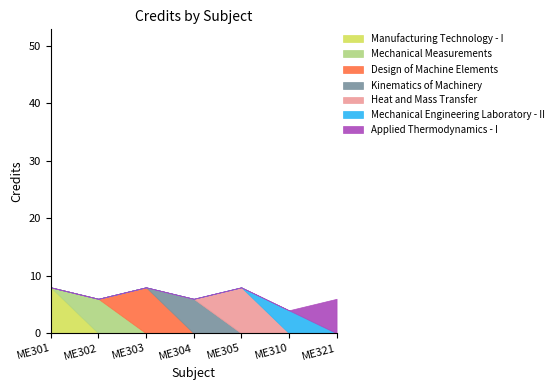

At which category does the chart reach its peak across all series?

ME301